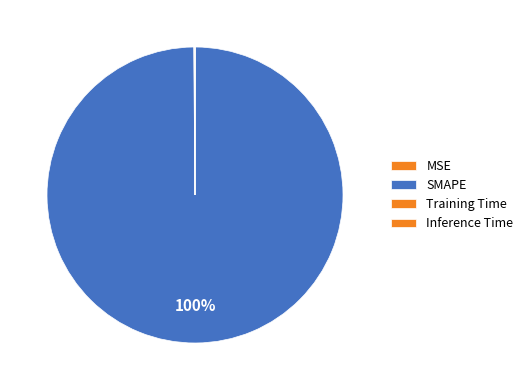

Between MSE and SMAPE, which is larger?

SMAPE